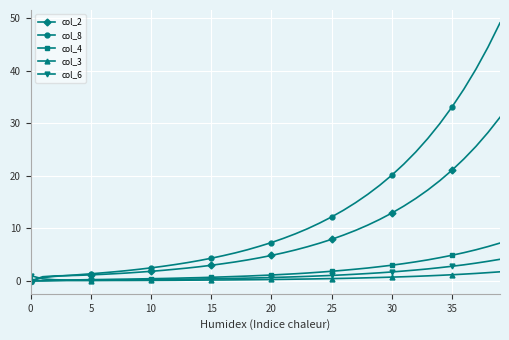

What is the value of the col_8 point at the 7th from the left?

1.5